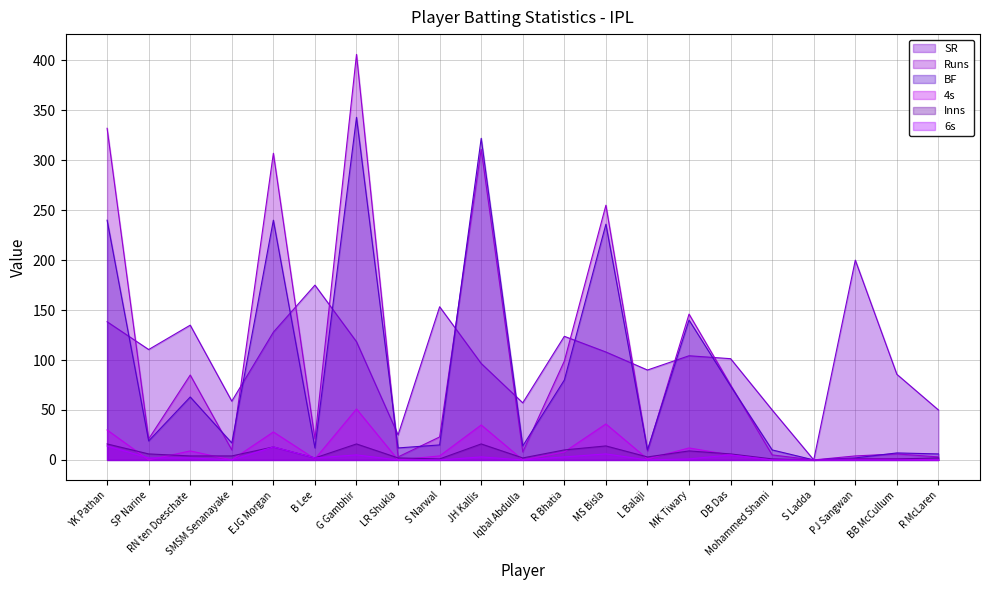

True or false: Inns and 6s intersect in this chart.

False